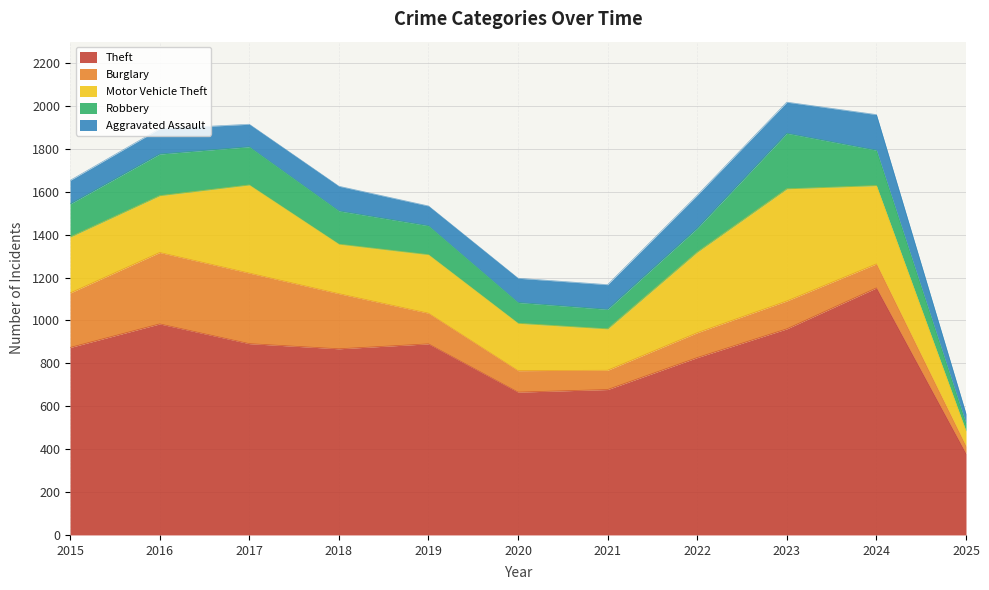

What is the minimum value for Theft?

379